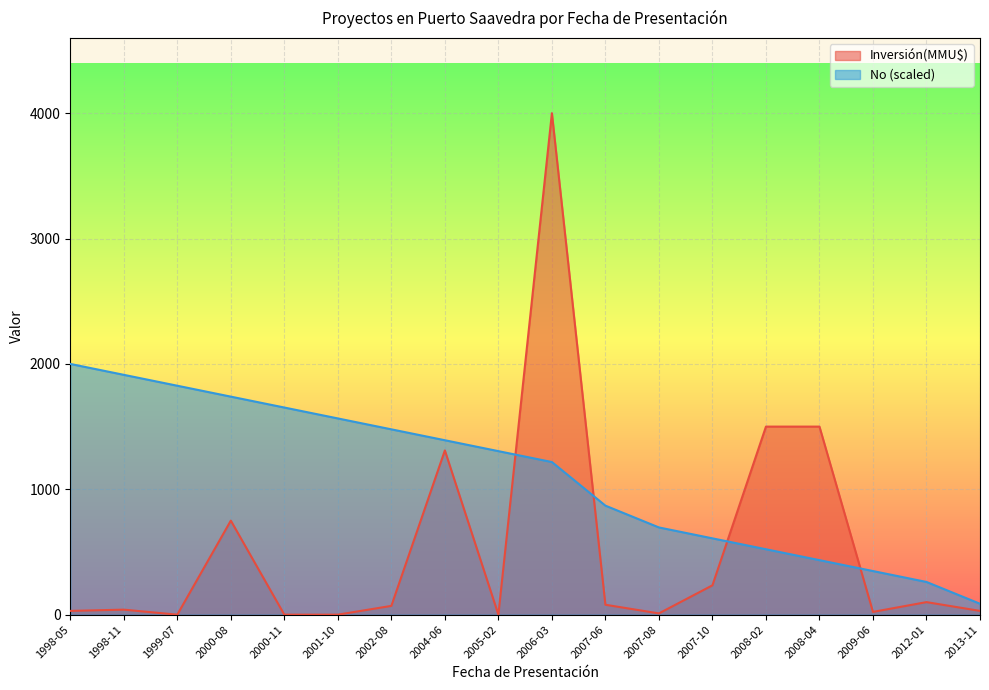

At which category does Inversión(MMU$) reach its first local peak?

1998-11